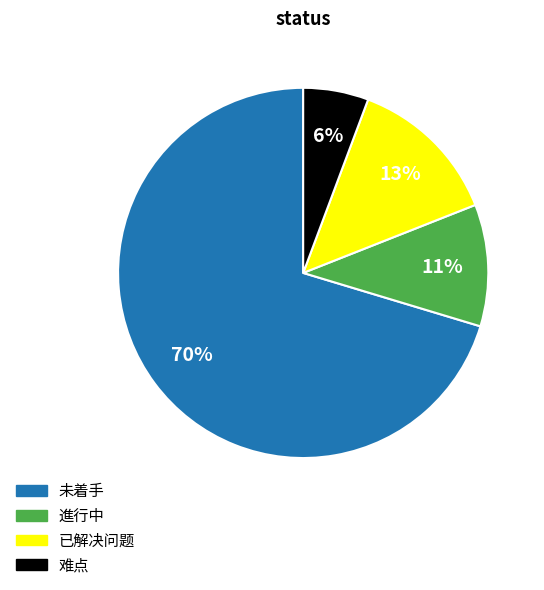

Which category accounts for the majority?

未着手